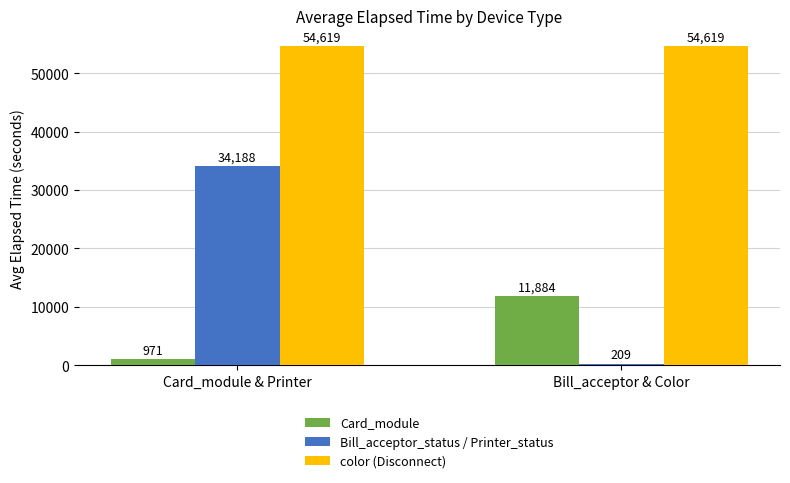

At which label does Bill_acceptor_status / Printer_status first exceed 34187?

Card_module & Printer